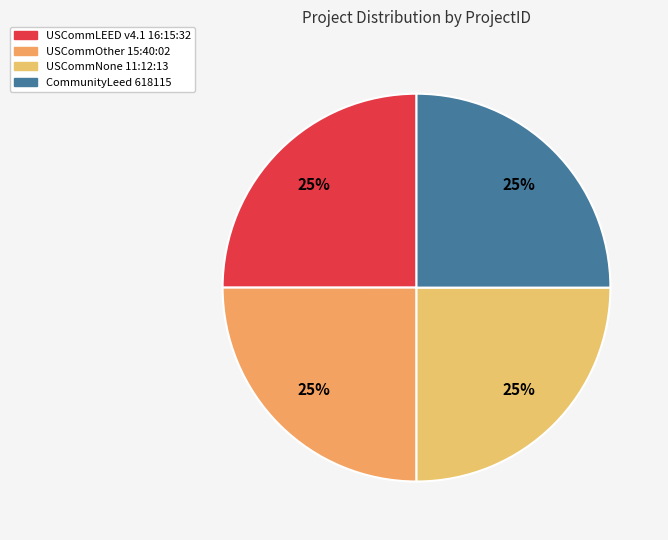

Is there any slice that represents more than half of the pie?

No